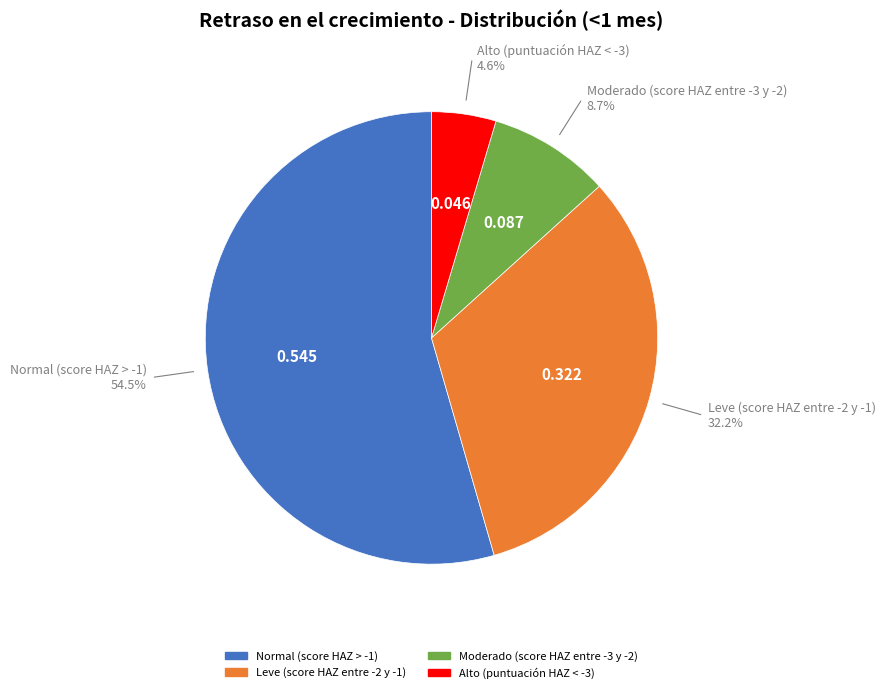

What percentage do Leve (score HAZ entre -2 y -1) and Alto (puntuación HAZ < -3) together represent?

36.8%